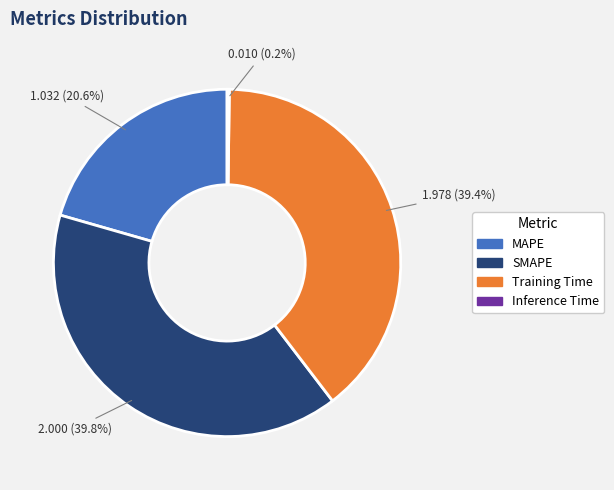

What percentage is the Training Time slice, to the nearest percent?

39%